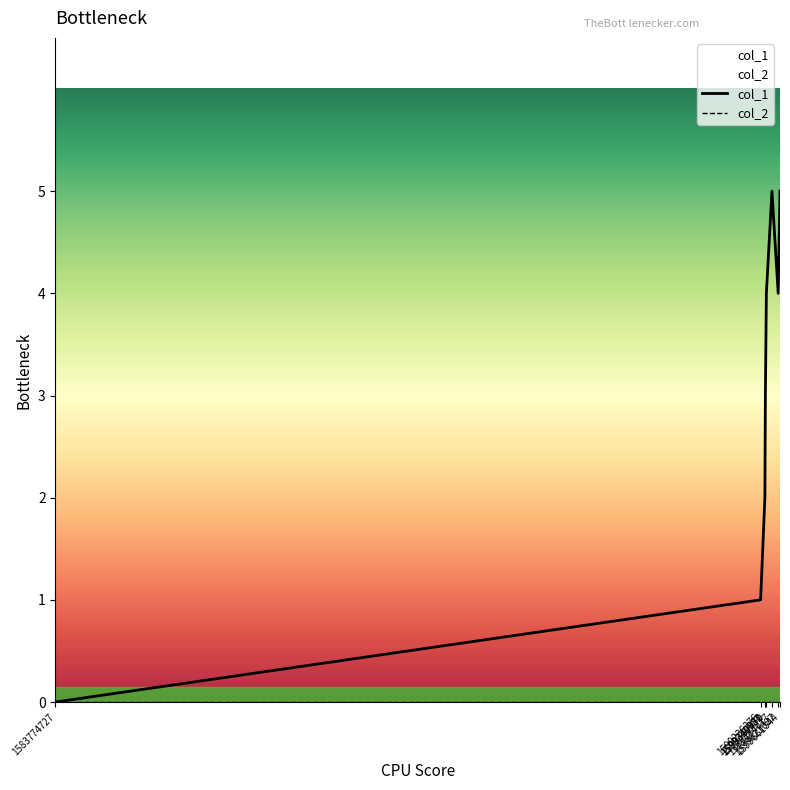

Which category has the lowest value across all series?

1583774727